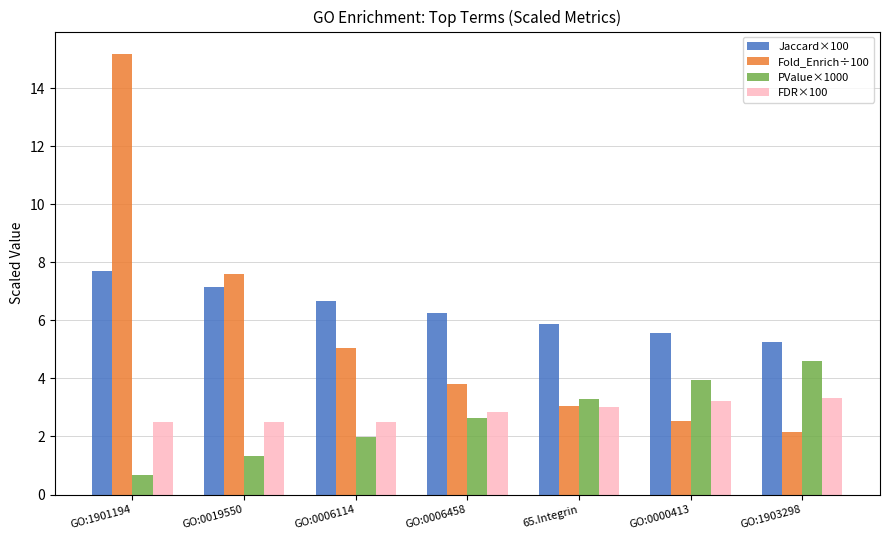

How many data points does each series have?

7